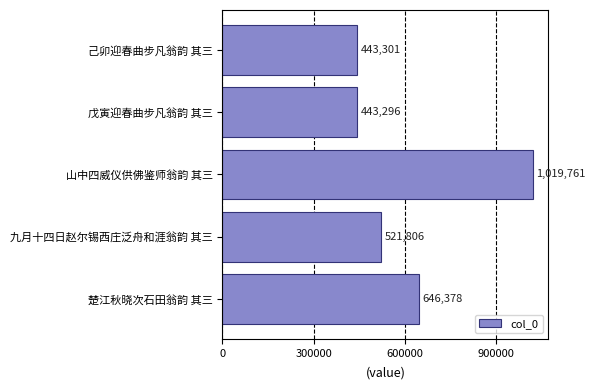

Reading bottom to top, list all the values displayed in this chart.

楚江秋晓次石田翁韵 其三=646378	九月十四日赵尔锡西庄泛舟和涯翁韵 其三=521806	山中四威仪供佛鉴师翁韵 其三=1019761	戊寅迎春曲步凡翁韵 其三=443296	己卯迎春曲步凡翁韵 其三=443301